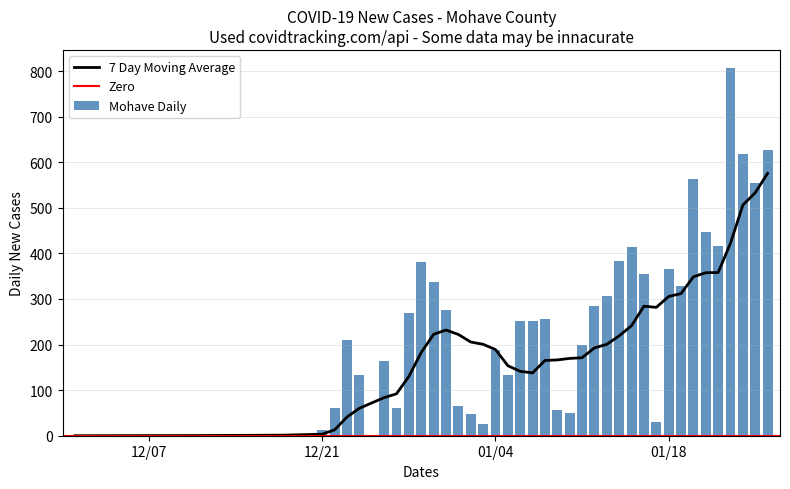

True or false: Mohave Daily has a value of 532 at 01/18.

False